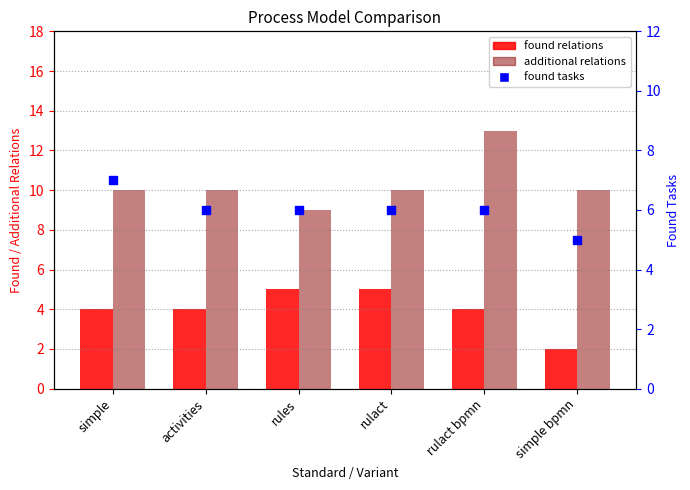

What are all the series names shown in the legend?

found relations, additional relations, found tasks